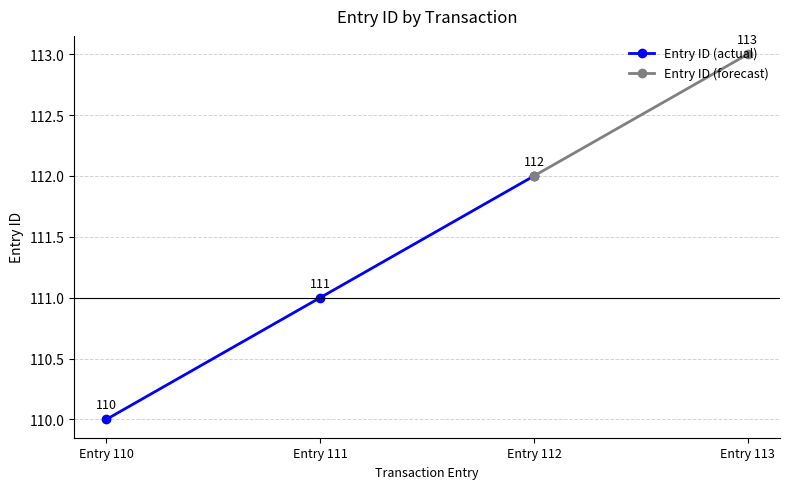

Approximately how many times larger is the value at Entry 112 compared to Entry 113?

1.0